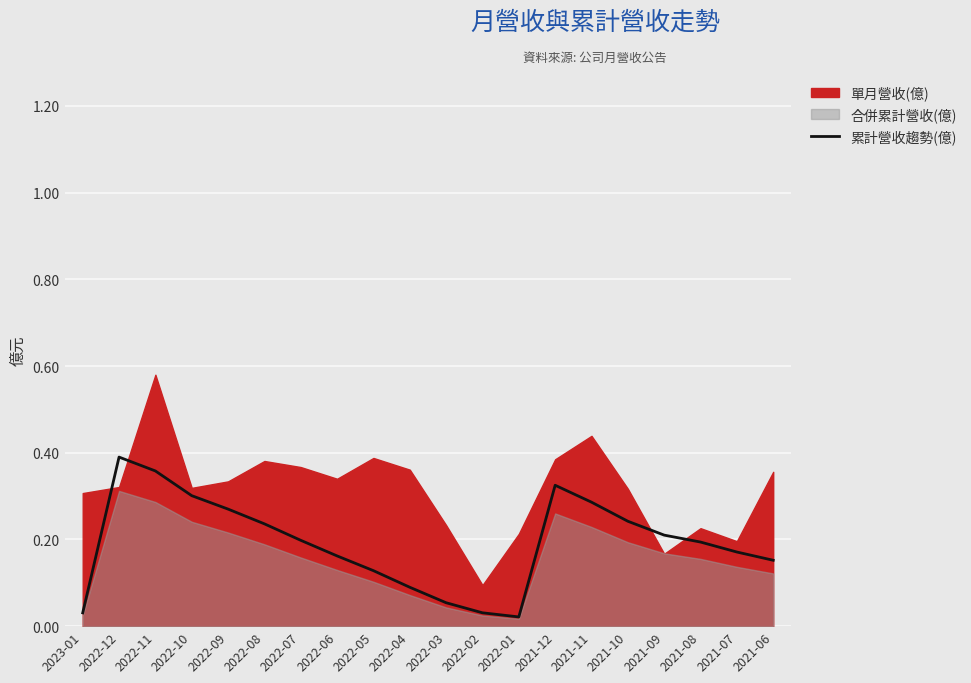

What position from the left is 2021-09?

17